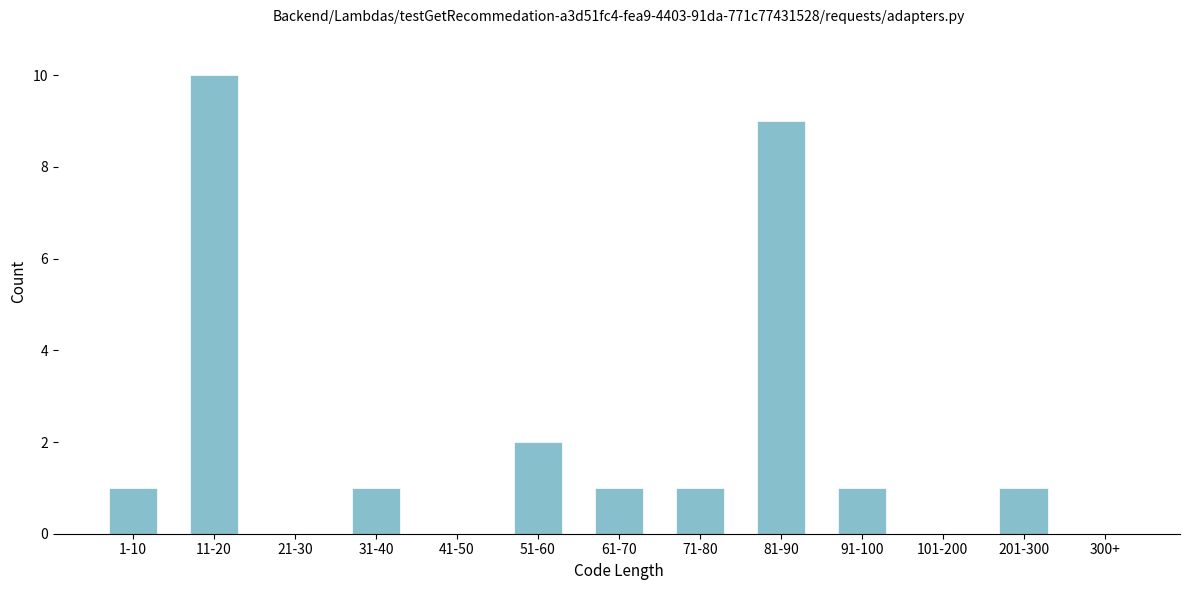

Reading left to right, transcribe all the data shown in this chart.

1-10=1	11-20=10	21-30=0	31-40=1	41-50=0	51-60=2	61-70=1	71-80=1	81-90=9	91-100=1	101-200=0	201-300=1	300+=0